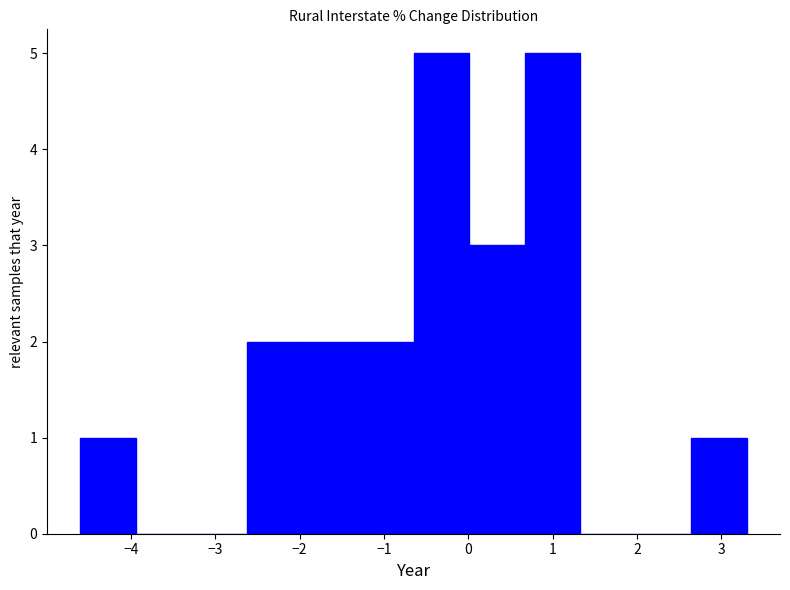

Reading left to right, list every bar in this chart as the range it spans on the x-axis followed by its height. Neither the bar edges nor the heights are printed on the chart, so give them approximately, as read against the axes.

-4.6 to -3.9: 1
-3.9 to -3.3: 0
-3.3 to -2.6: 0
-2.6 to -2.0: 2
-2.0 to -1.3: 2
-1.3 to -0.6: 2
-0.6 to 0.0: 5
0.0 to 0.7: 3
0.7 to 1.3: 5
1.3 to 2.0: 0
2.0 to 2.6: 0
2.6 to 3.3: 1